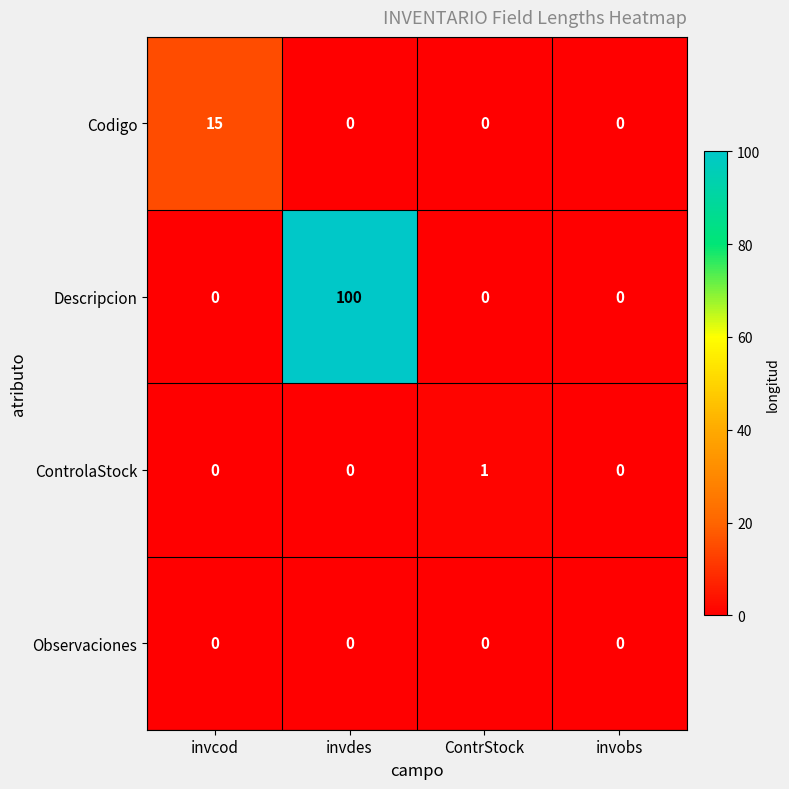

Rank the series by their maximum value, from highest to lowest.

Descripcion, Codigo, ControlaStock, Observaciones